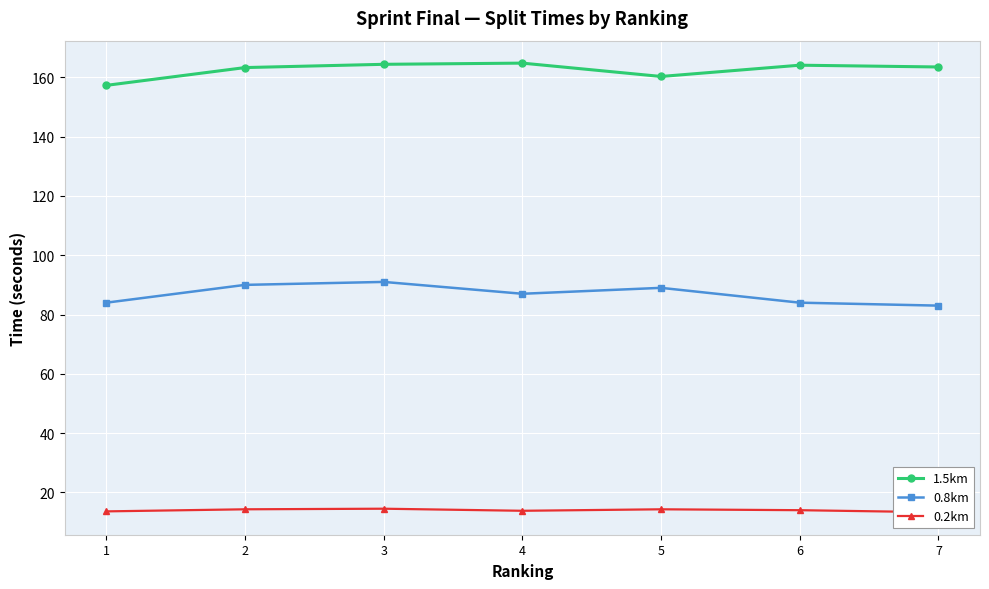

At how many categories does at least one series exceed 38?

7